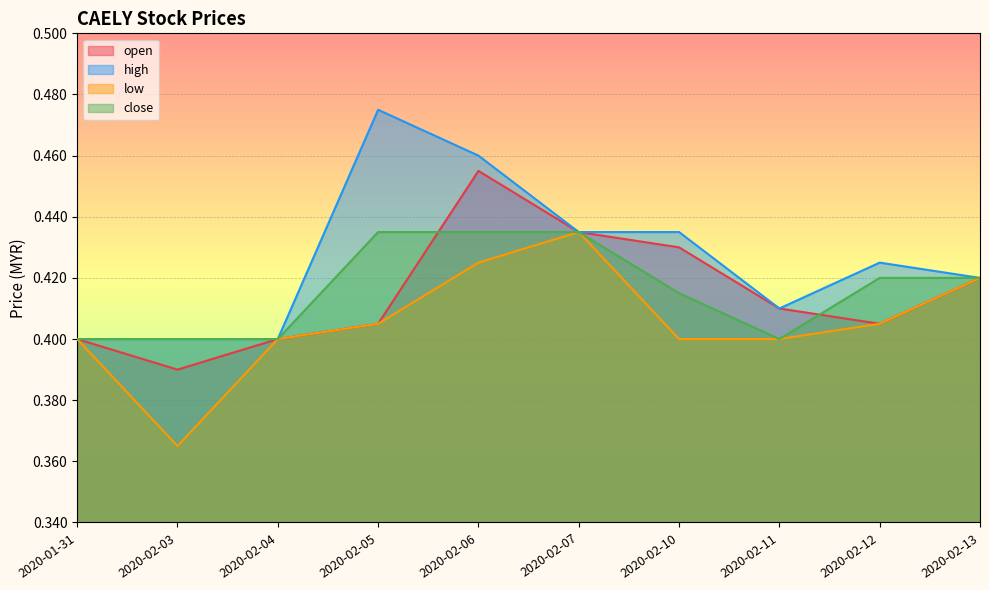

Count the number of categories in the chart.

10